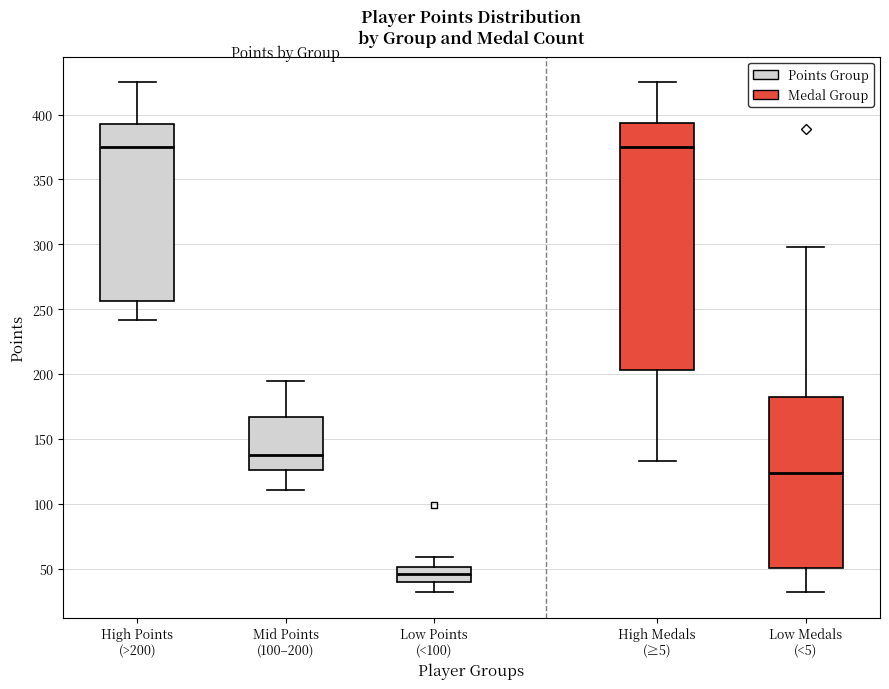

Which box's median line is the lowest?

Low Points (<100)